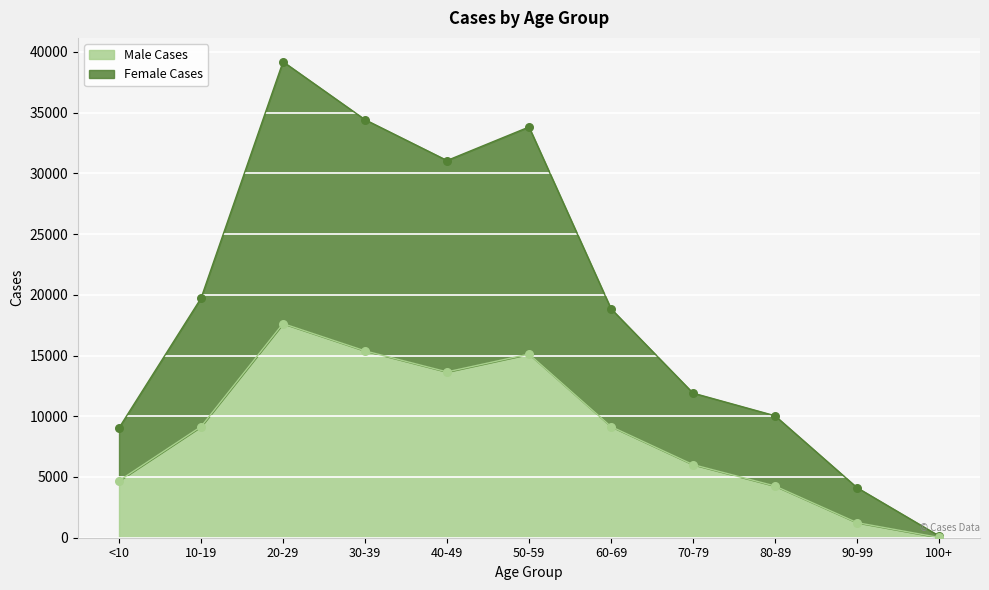

Is the value of Female Cases at 100+ greater than the value of Male Cases at 100+?

Yes